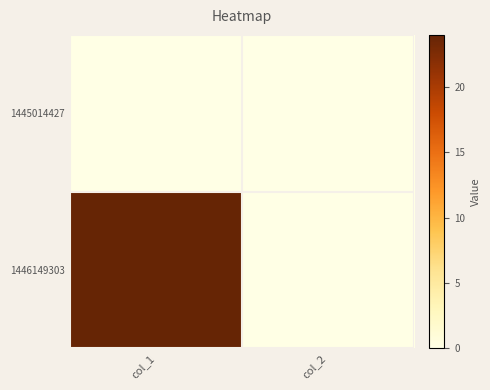

Reading left to right, transcribe all the data shown in this chart.

1445014427: col_1=0	col_2=0
1446149303: col_1=24	col_2=0